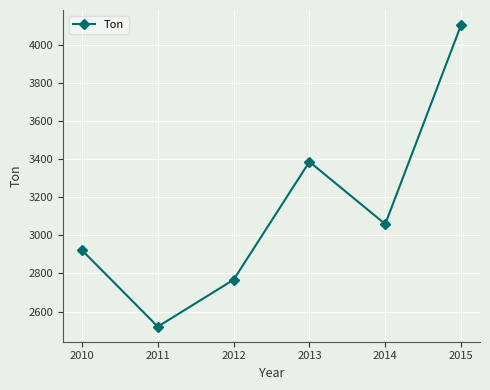

What is the change in value from 2011 to 2013?

+865